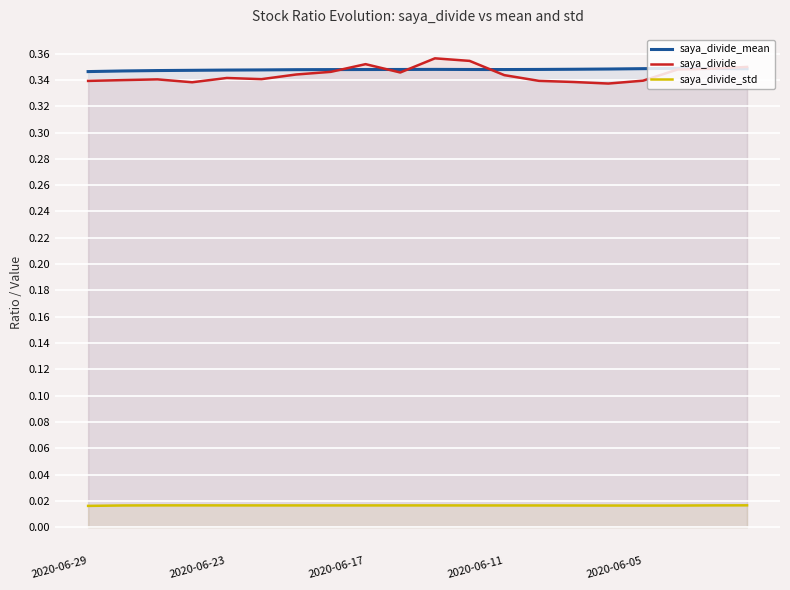

What is the sum of all saya_divide_mean values?

7.0